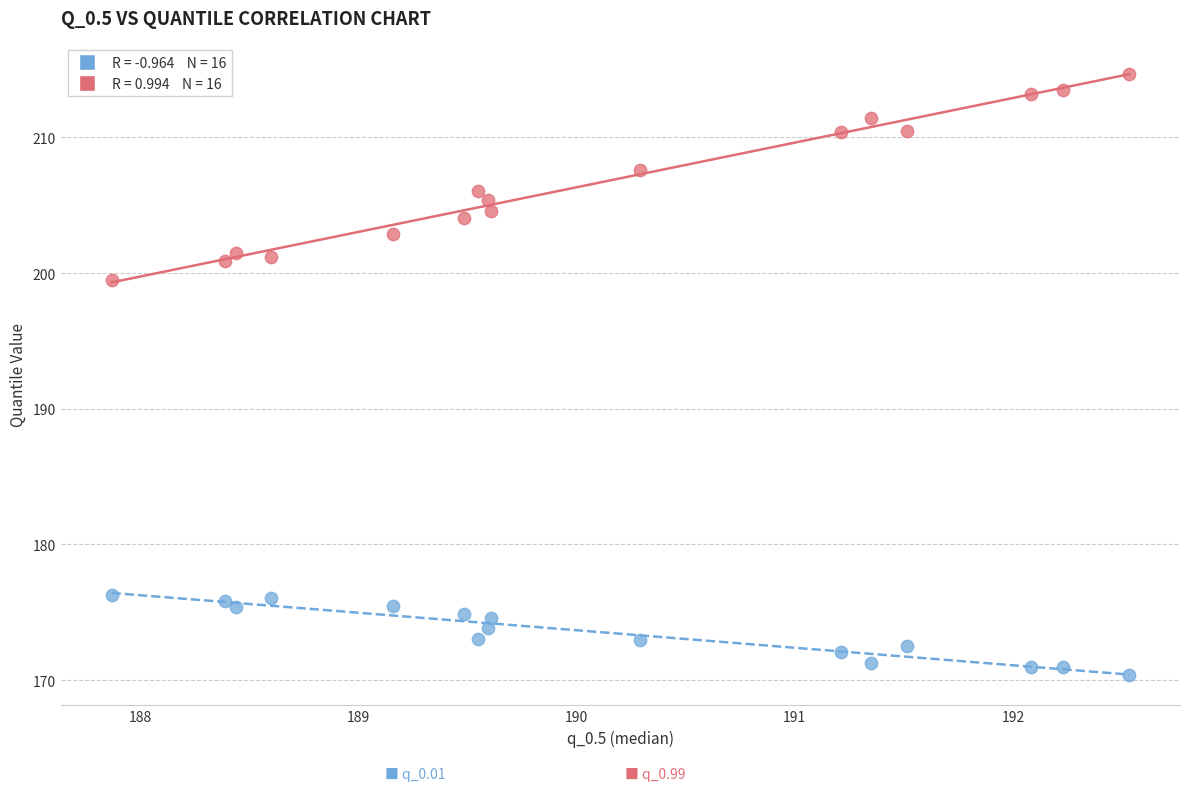

Across all series, what Y value is closest to 192?

199.5